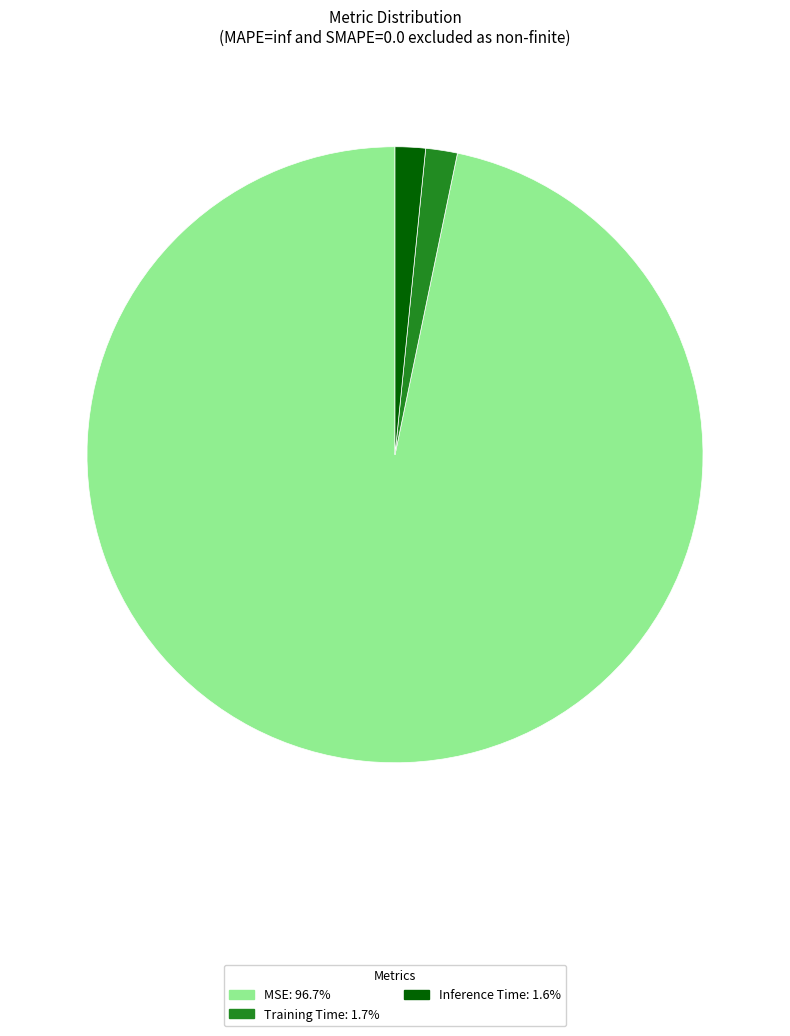

Between MSE and Training Time, which is larger?

MSE